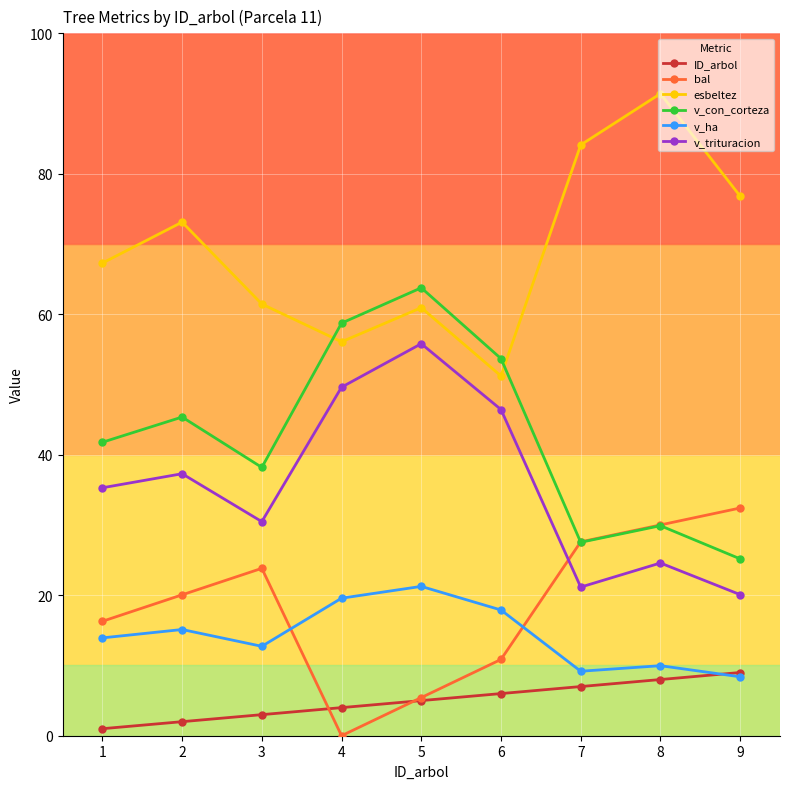

What are all the series names shown in the legend?

ID_arbol, bal, esbeltez, v_con_corteza, v_ha, v_trituracion